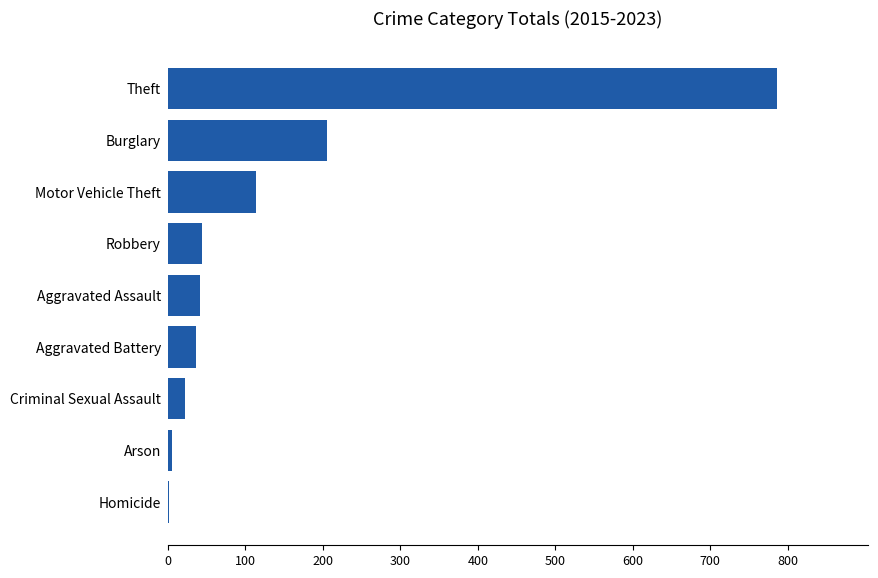

What is the change in value from Robbery to Criminal Sexual Assault?

-22